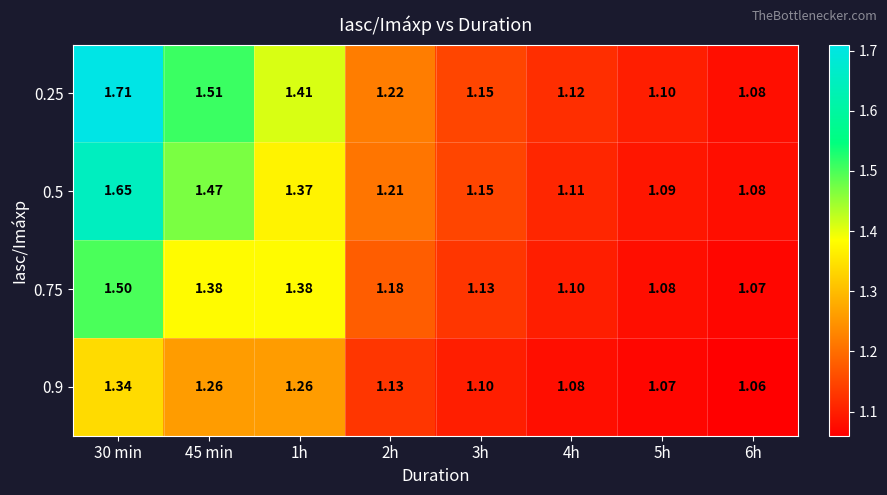

Is the value of 0.75 at 3h greater than the value of 0.5 at 3h?

No